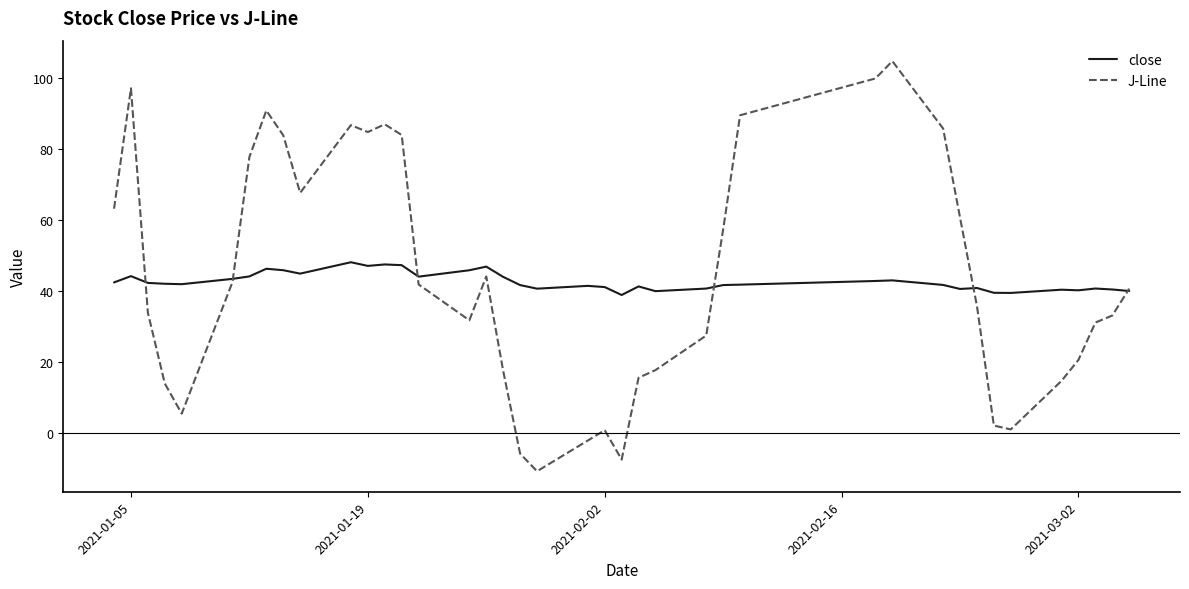

Which series has the widest spread of values?

J-Line